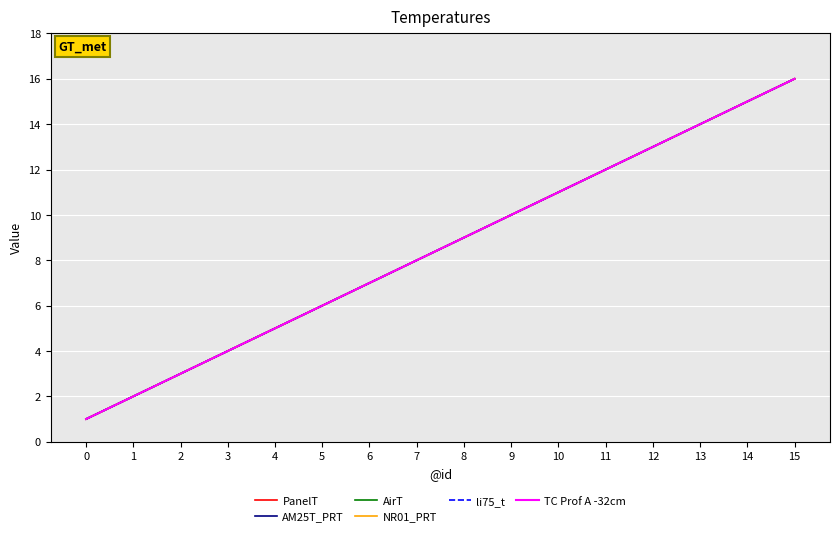

What is the maximum value for li75_t?

16